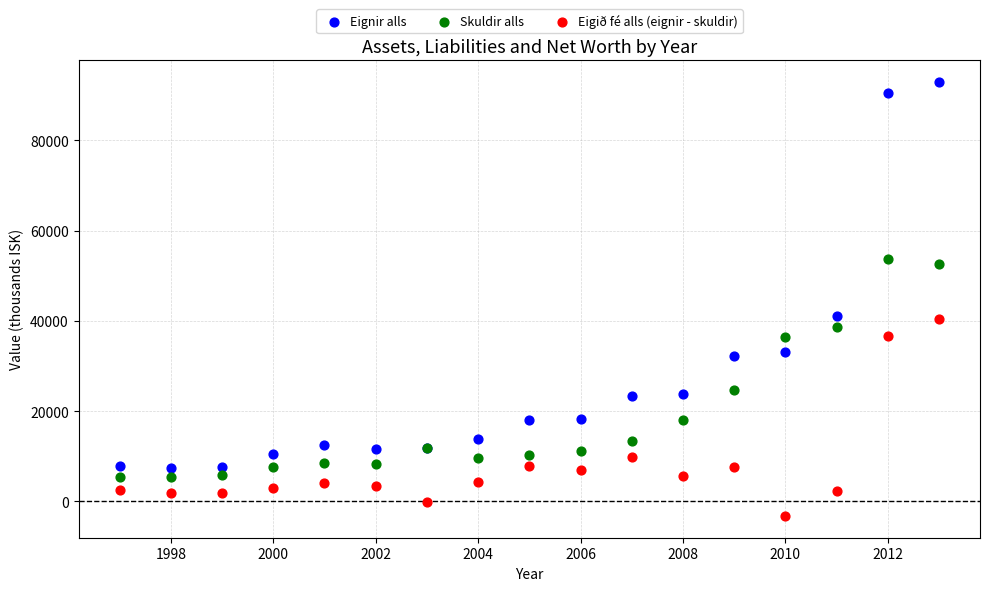

Which series contains the lowest Y value?

Eigið fé alls (eignir - skuldir)